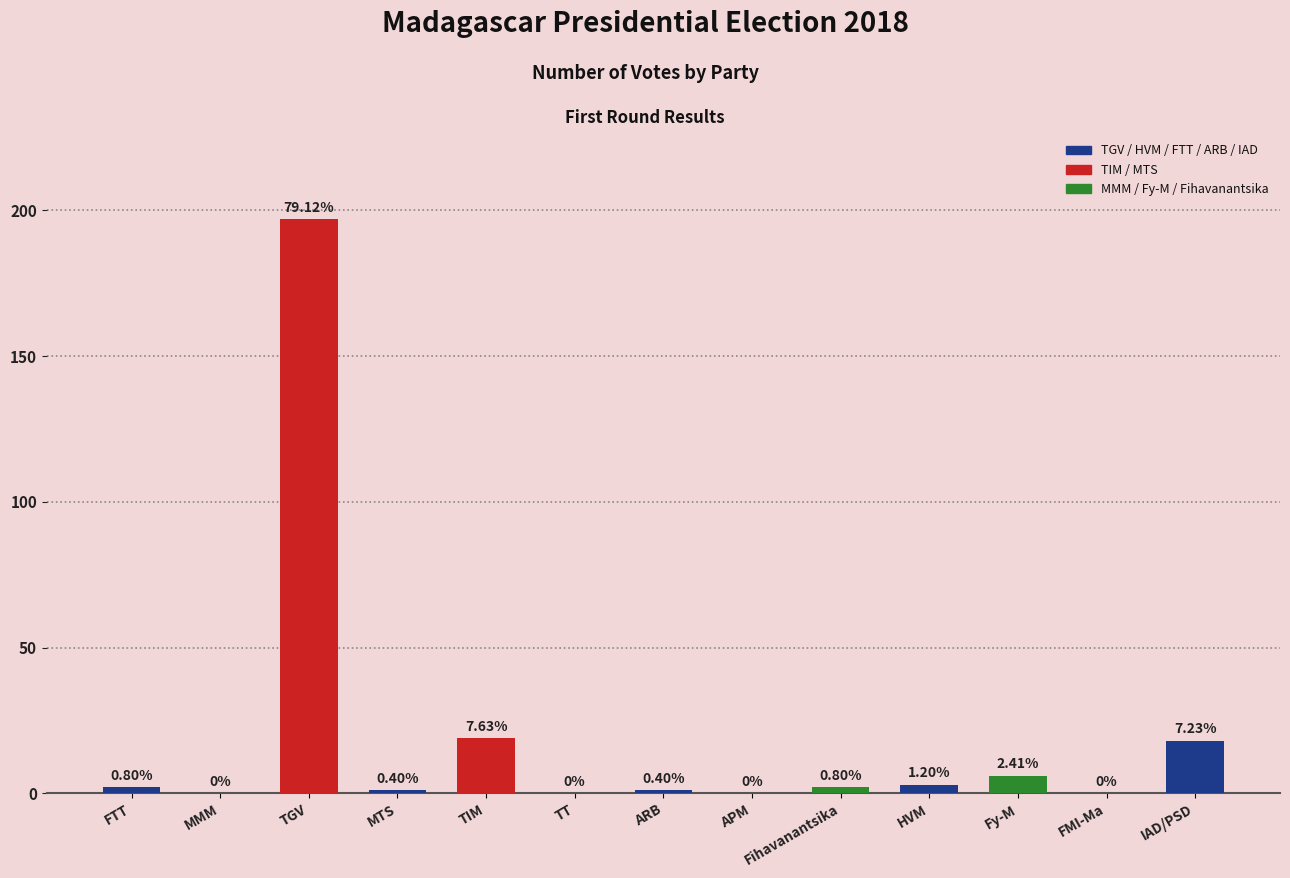

Which has a higher value, Fy-M or FMI-Ma?

Fy-M